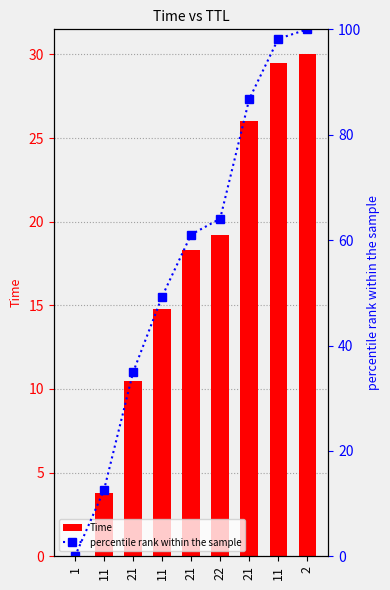

What are all the series names shown in the legend?

Time, percentile rank within the sample